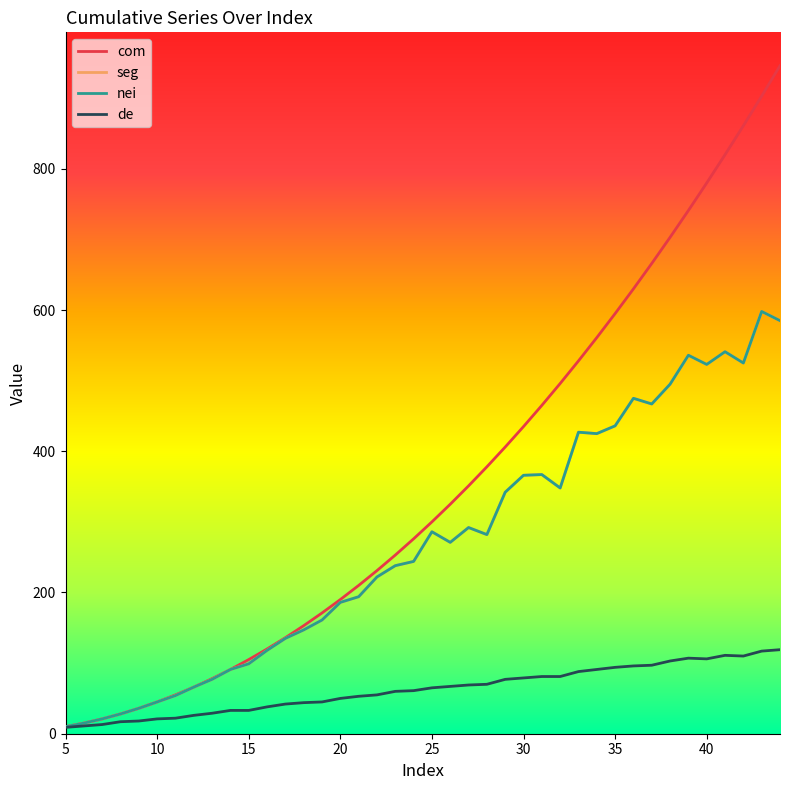

Does the chart have visible grid lines?

No